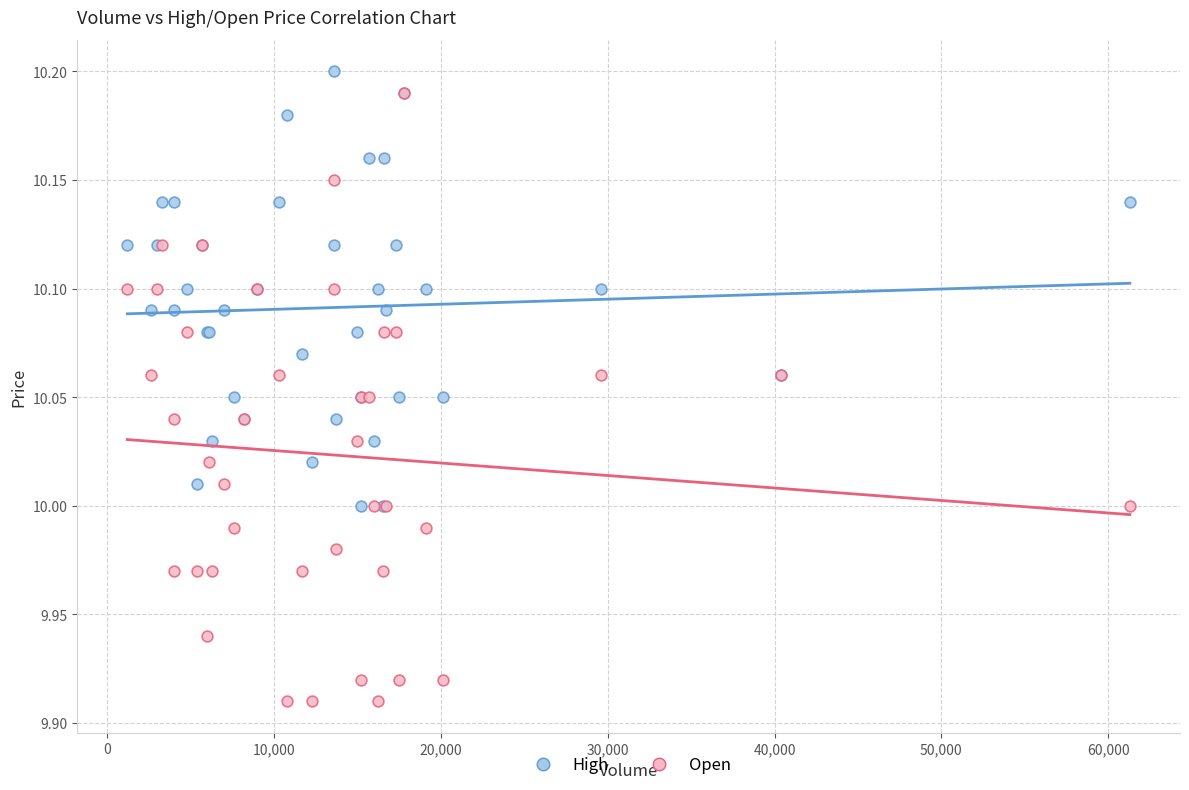

What are all the series names shown in the legend?

High, Open